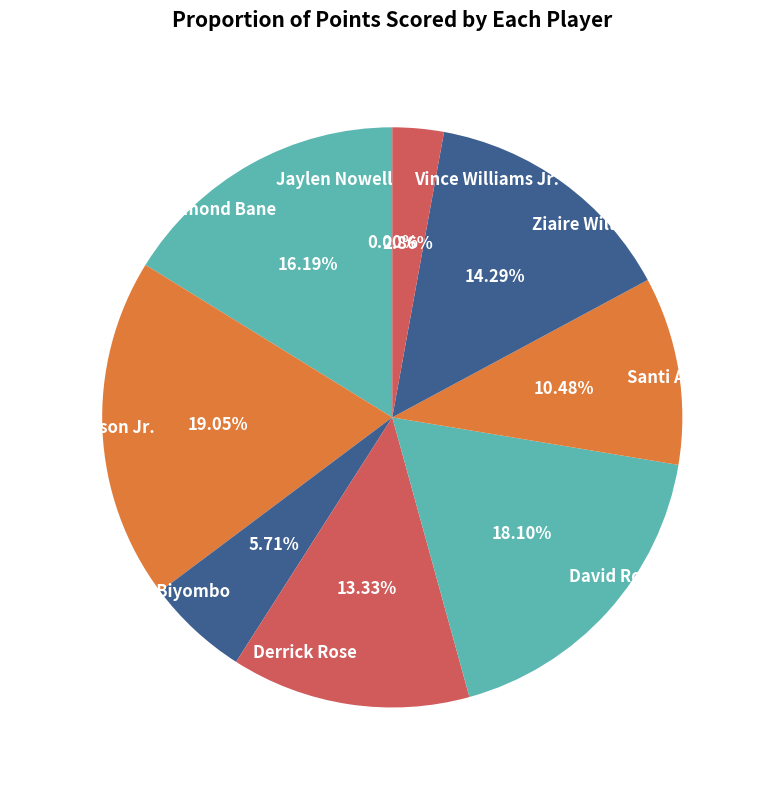

To the nearest percent, what is the difference between the largest and smallest slice percentages?

19%